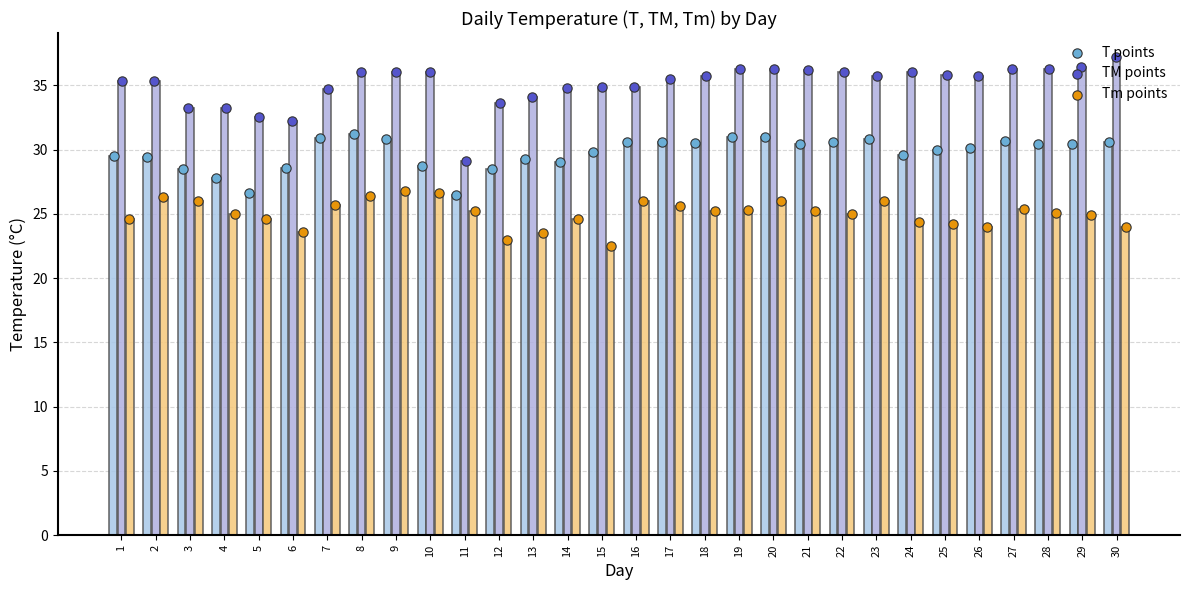

Is the value of T points at 6 greater than the value of Tm points at 30?

Yes